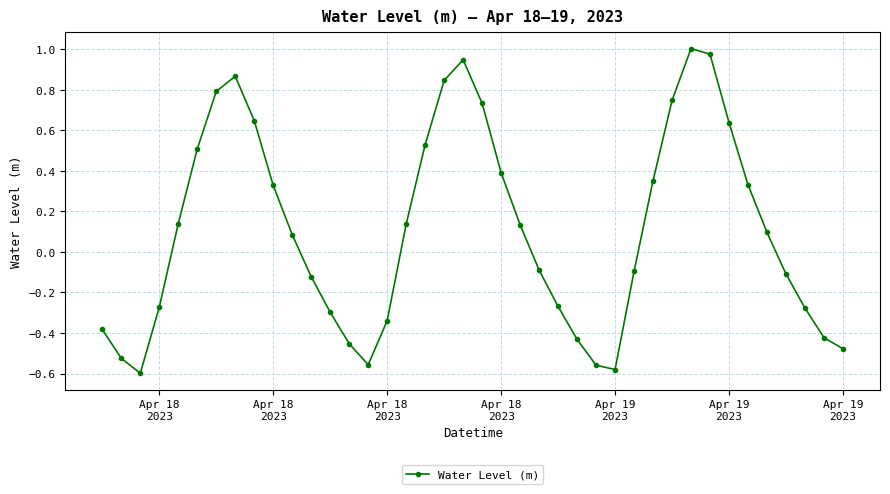

How many data points are above 0?

21